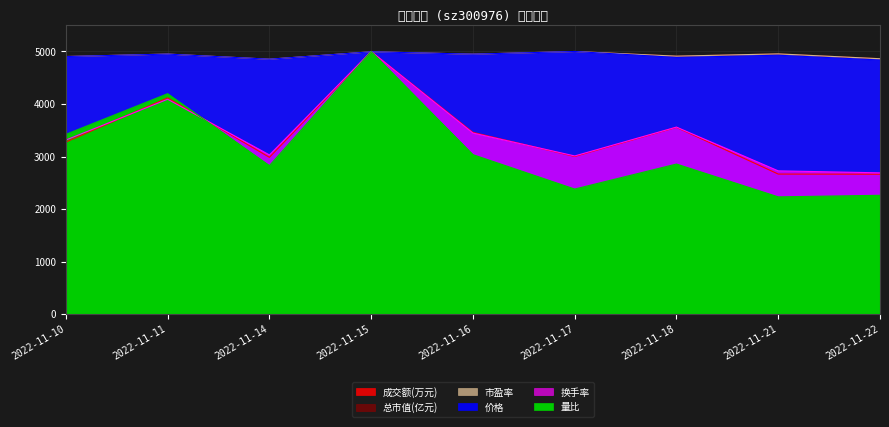

Reading left to right, transcribe all the data shown in this chart.

价格: 4903.9	4950.4	4853.3	4994.7	4949.3	5000.0	4887.1	4929.3	4838.5
成交额(万元): 3276.0	4117.5	2985.1	5000.0	3459.9	3001.3	3556.1	2666.0	2662.8
量比: 3422.6	4196.4	2827.4	5000.0	3035.7	2381.0	2857.1	2232.1	2261.9
总市值(亿元): 4904.5	4950.6	4852.9	4994.4	4949.5	5000.0	4911.3	4954.0	4863.0
换手率: 3314.4	4090.9	3030.3	5000.0	3447.0	3011.4	3560.6	2727.3	2689.4
市盈率: 4904.0	4951.1	4853.2	4994.6	4949.3	5000.0	4911.2	4954.7	4862.3